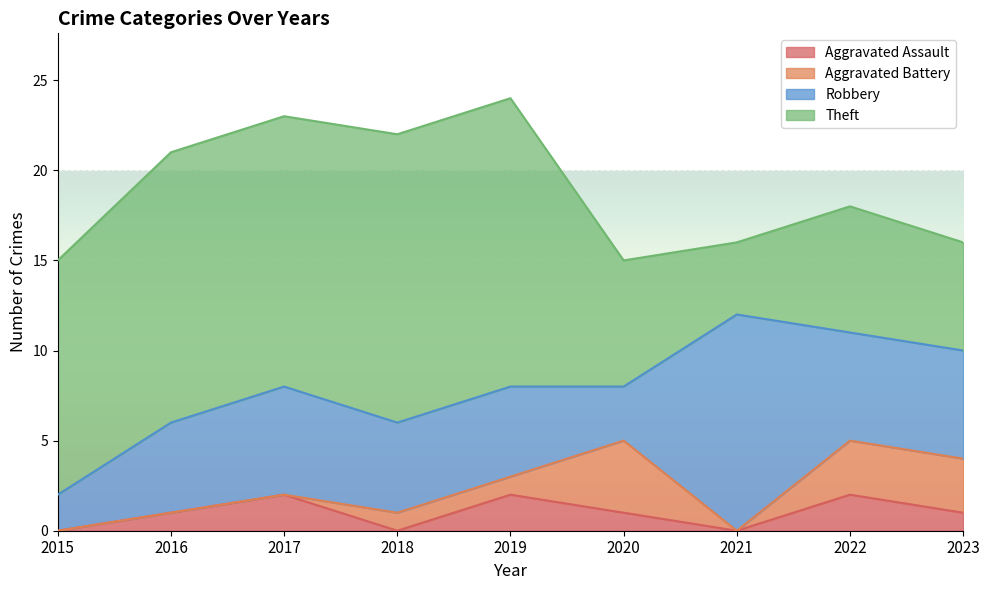

Reading left to right, transcribe all the data shown in this chart.

Aggravated Assault: 2015=0	2016=1	2017=2	2018=0	2019=2	2020=1	2021=0	2022=2	2023=1
Aggravated Battery: 2015=0	2016=0	2017=0	2018=1	2019=1	2020=4	2021=0	2022=3	2023=3
Robbery: 2015=2	2016=5	2017=6	2018=5	2019=5	2020=3	2021=12	2022=6	2023=6
Theft: 2015=13	2016=15	2017=15	2018=16	2019=16	2020=7	2021=4	2022=7	2023=6